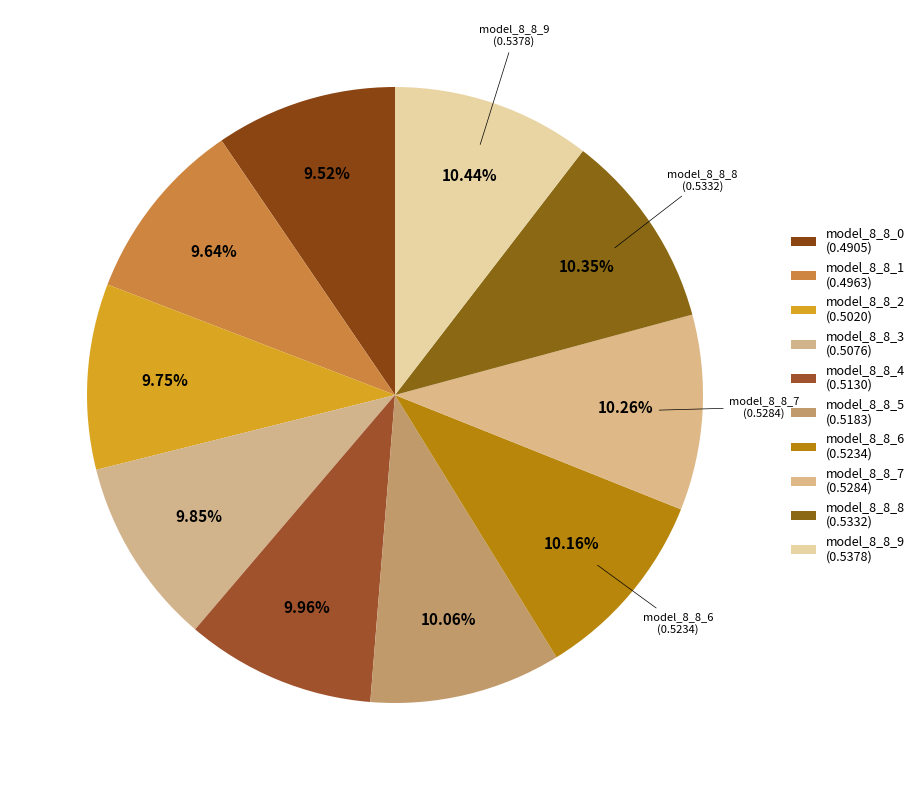

Combined, what portion of the pie is model_8_8_1 and model_8_8_9?

20.1%